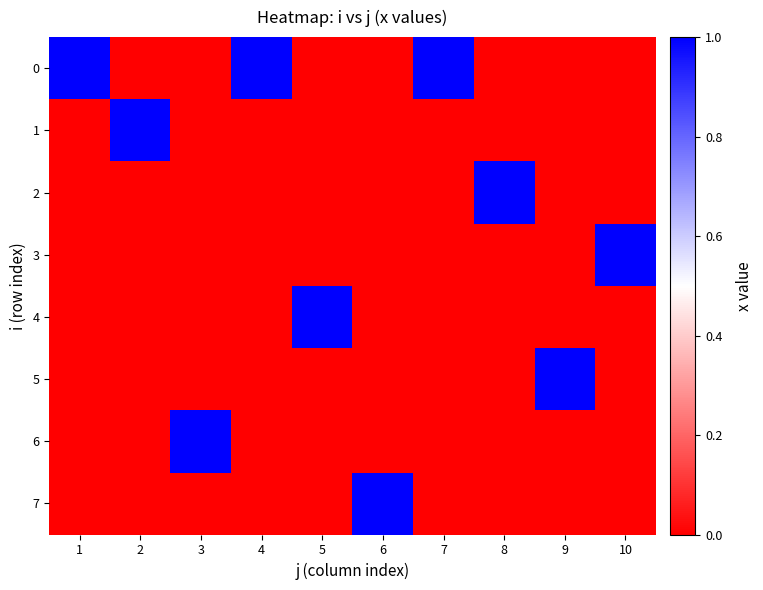

At which category is the sum across all series the highest?

1